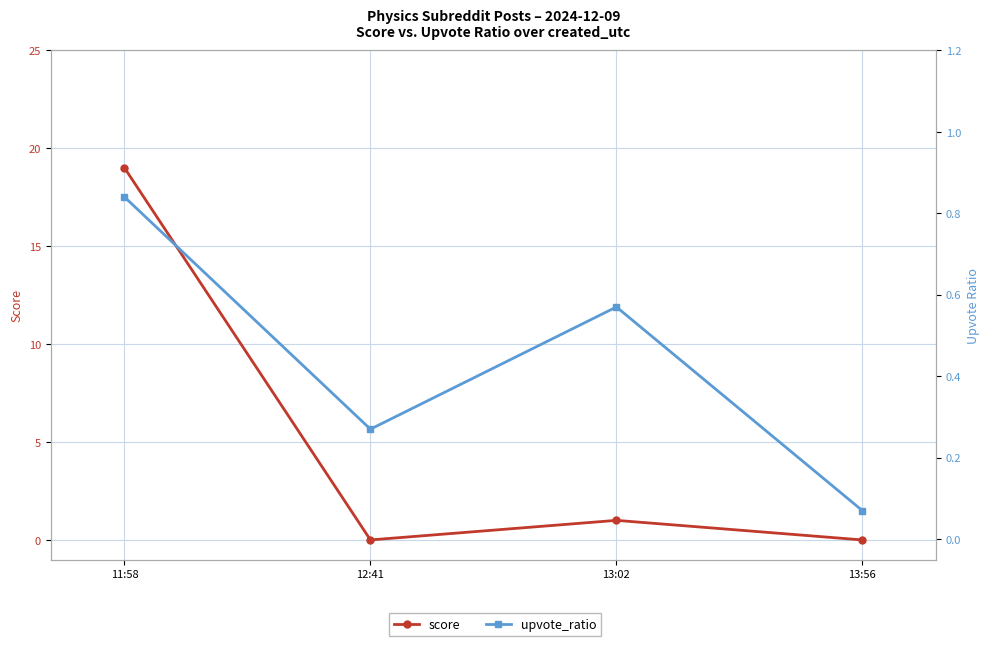

The score series shows 0.0 at 13:56. True or false?

True